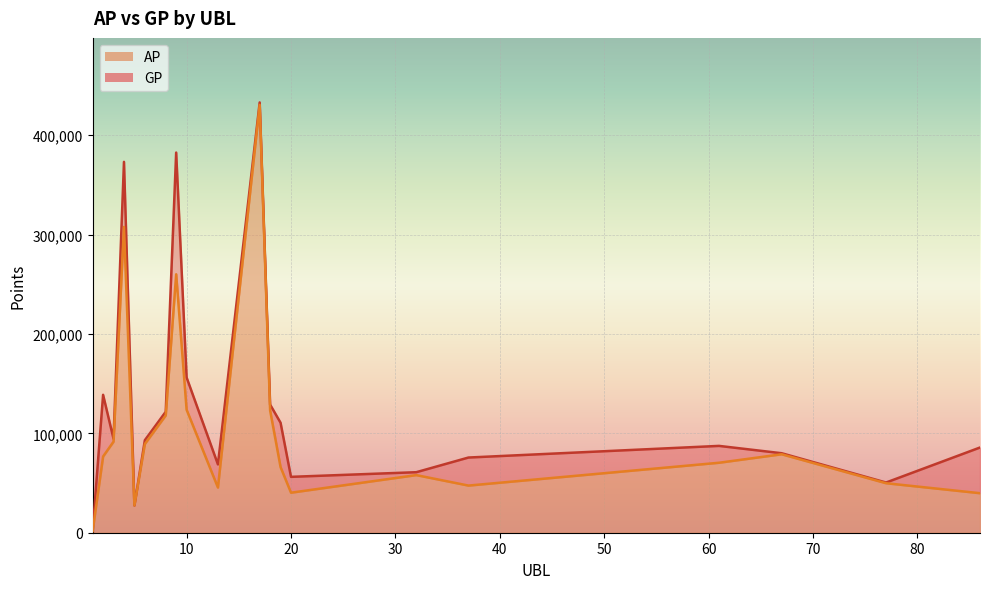

True or false: GP has more than 1 points higher than both neighbors.

True